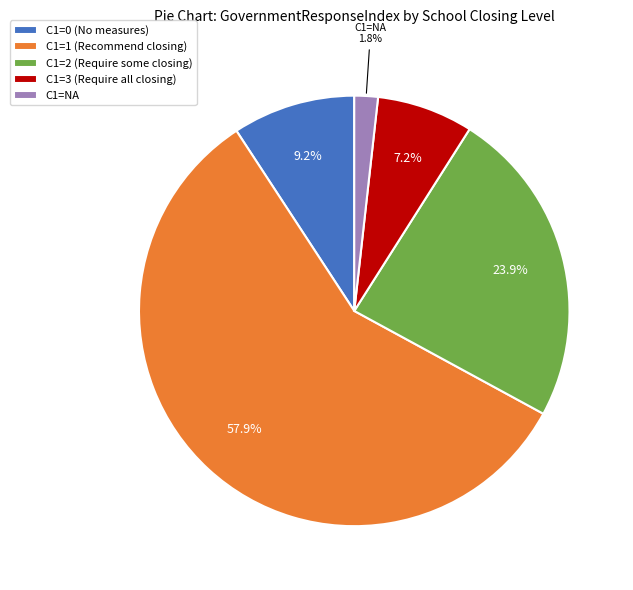

Rank the categories by value from highest to lowest.

C1=1 (Recommend closing), C1=2 (Require some closing), C1=0 (No measures), C1=3 (Require all closing), C1=NA